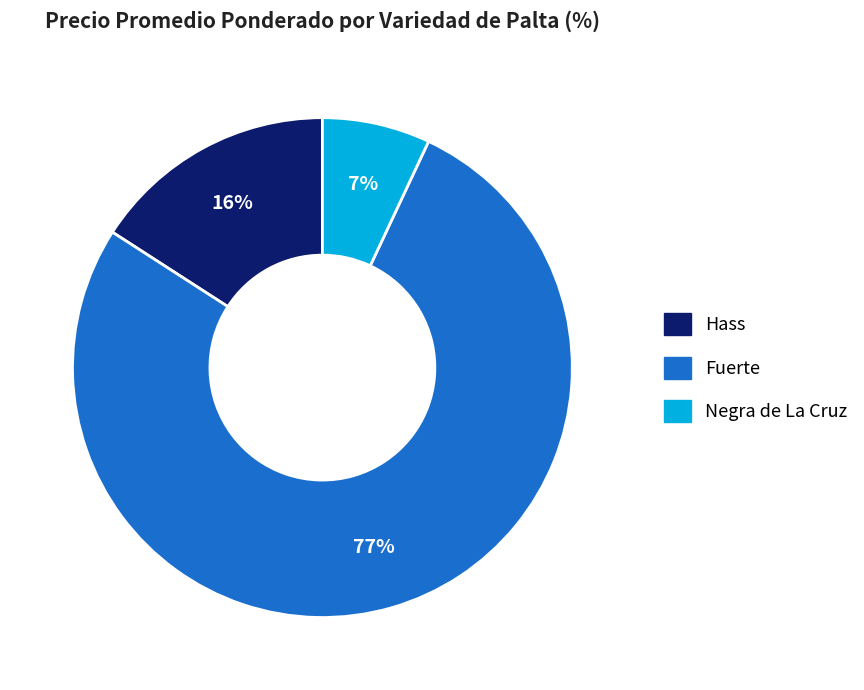

To the nearest percent, what percentage of the pie is Hass?

16%